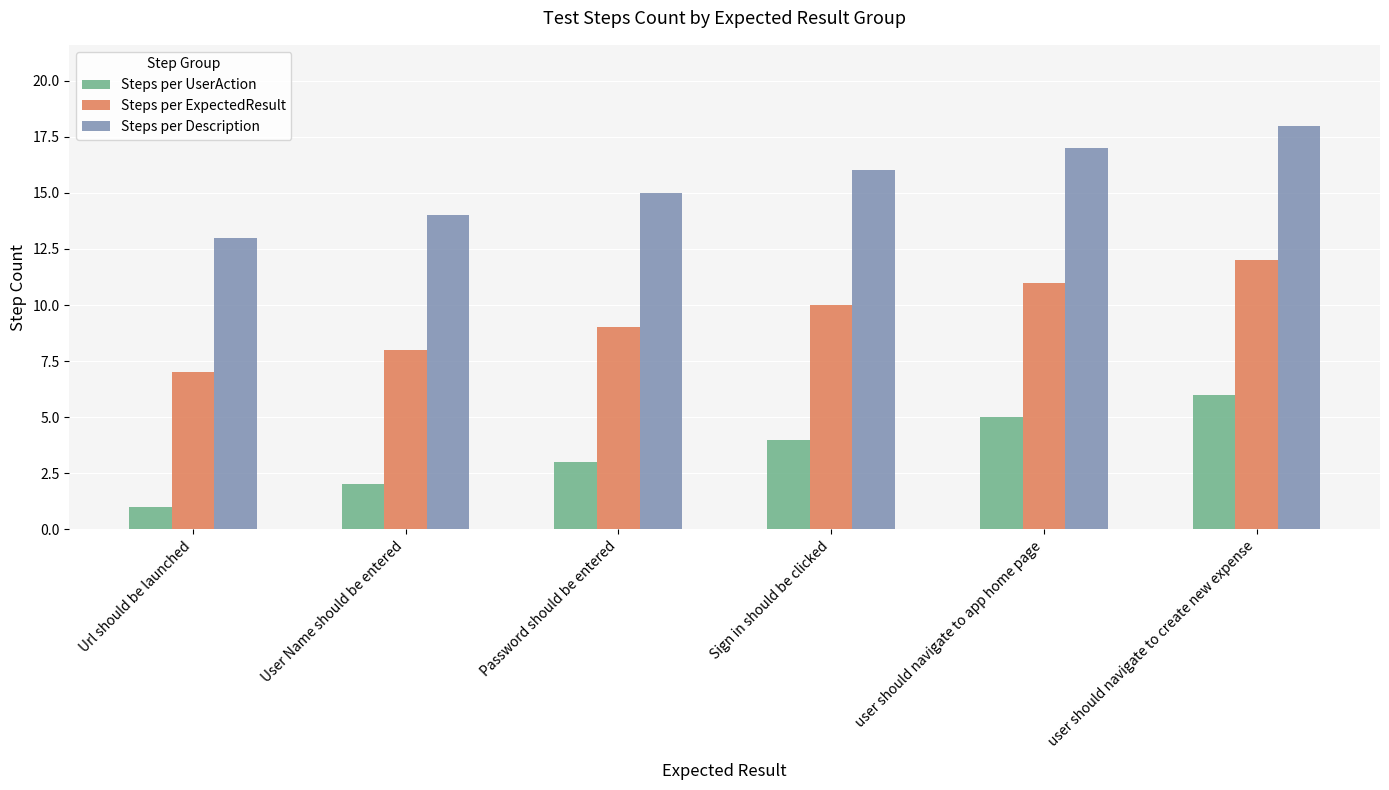

List the series in order of their peak value, highest first.

Steps per Description, Steps per ExpectedResult, Steps per UserAction